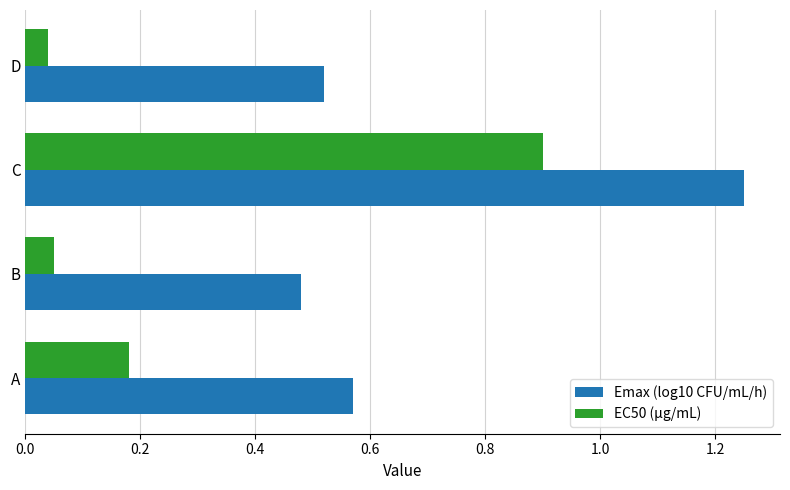

Which series has the widest spread of values?

EC50 (μg/mL)